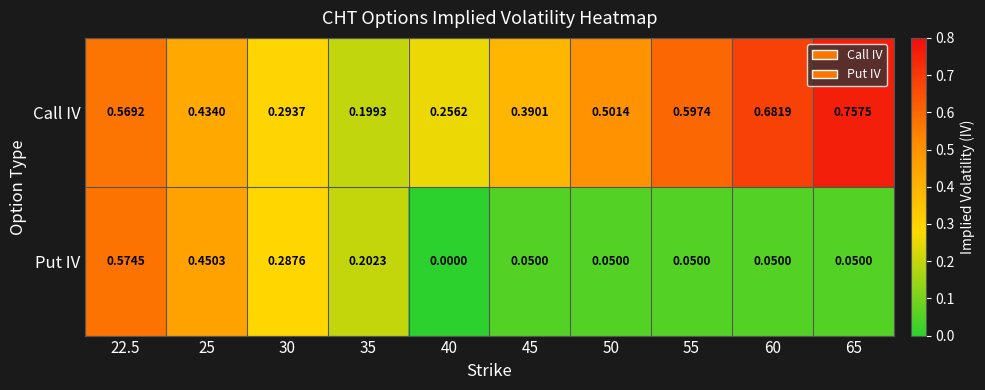

Rank the series by their average value, from lowest to highest.

Put IV, Call IV